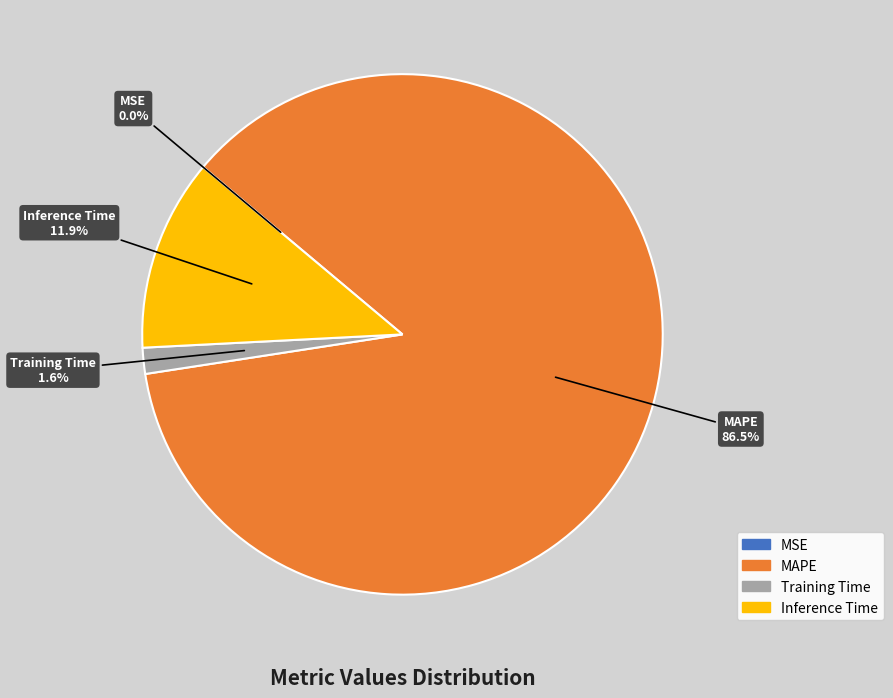

Which category has the biggest portion of the pie?

MAPE